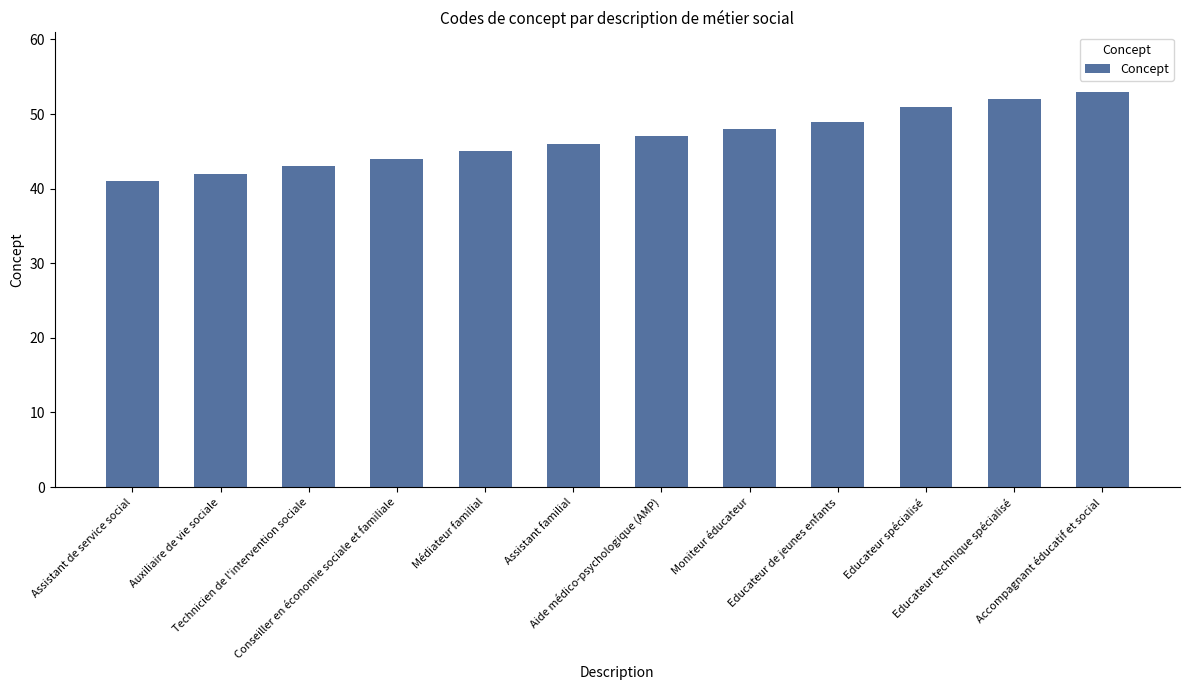

Does the chart contain any negative values?

No